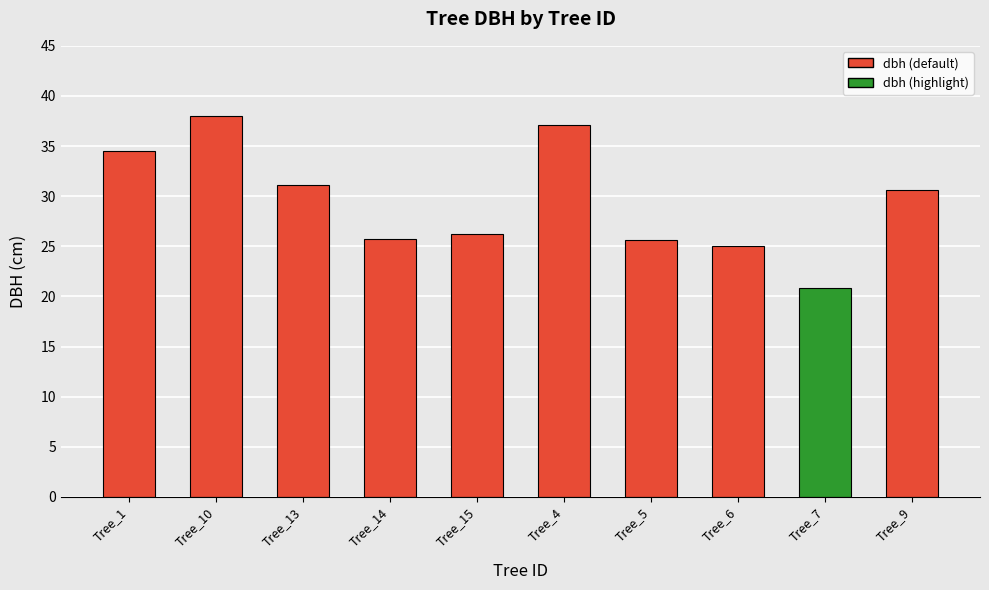

What is the maximum value shown in the chart?

38.0